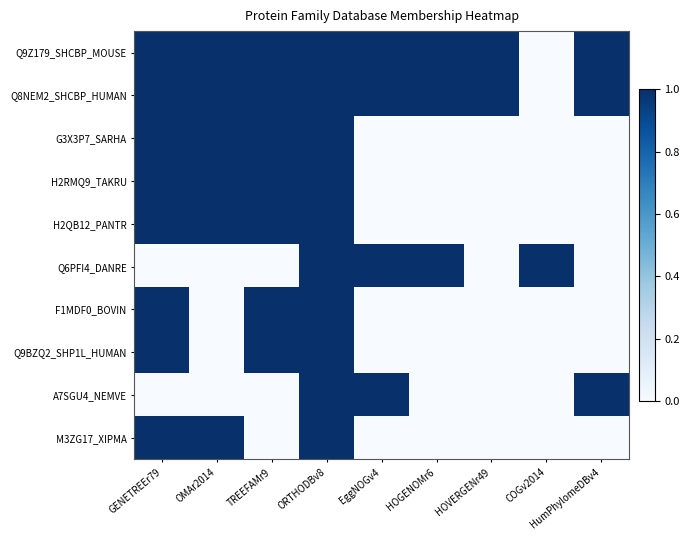

Between GENETREEr79 and TREEFAMr9, which series saw the biggest shift?

M3ZG17_XIPMA